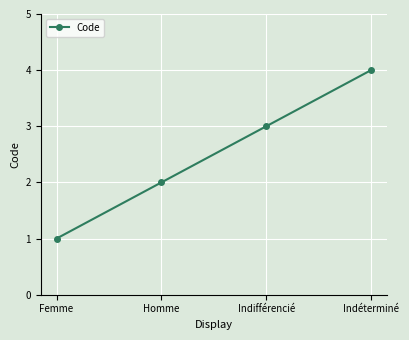

Count the number of data series in this chart.

1